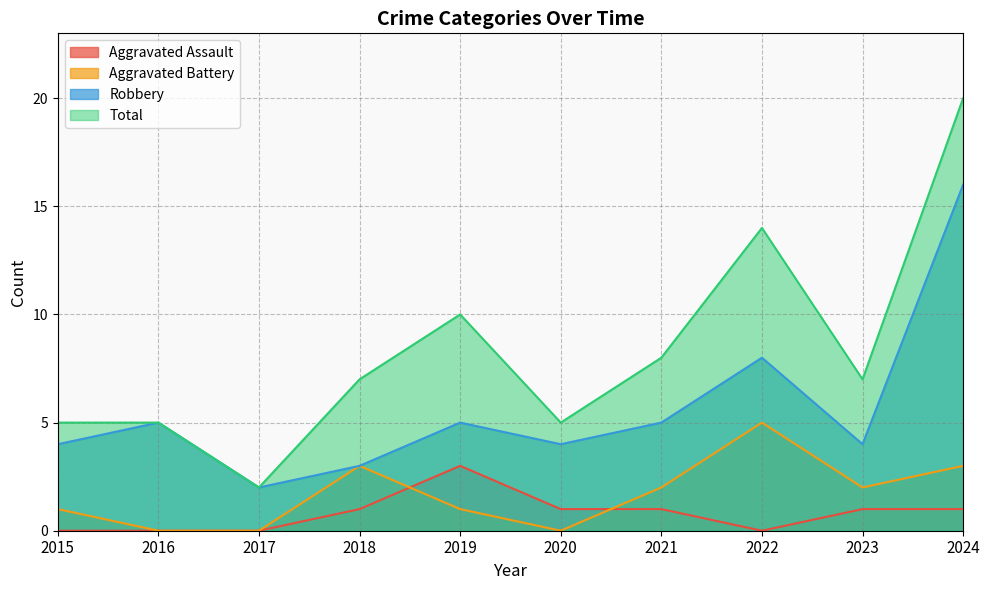

List the series in order of their peak value, highest first.

Total, Robbery, Aggravated Battery, Aggravated Assault